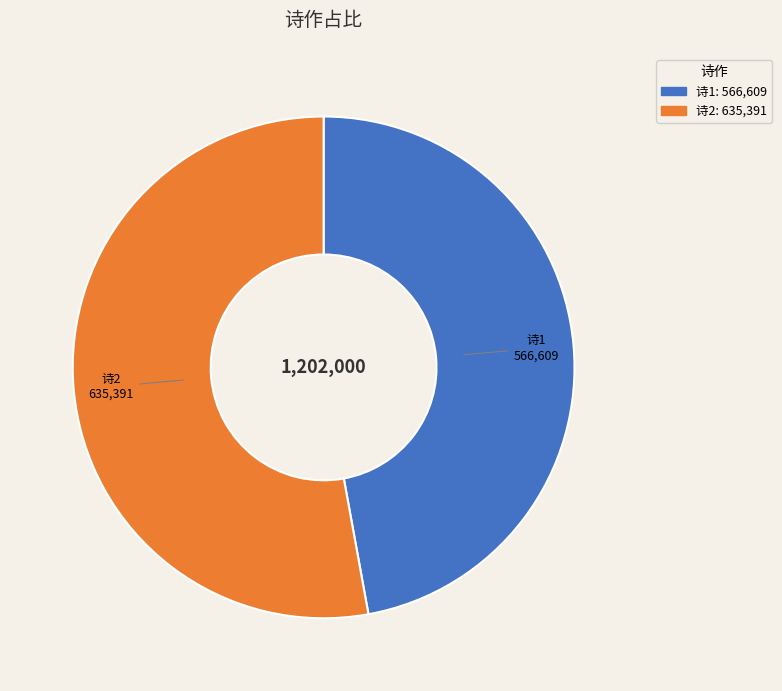

Is there any slice that represents more than half of the pie?

Yes